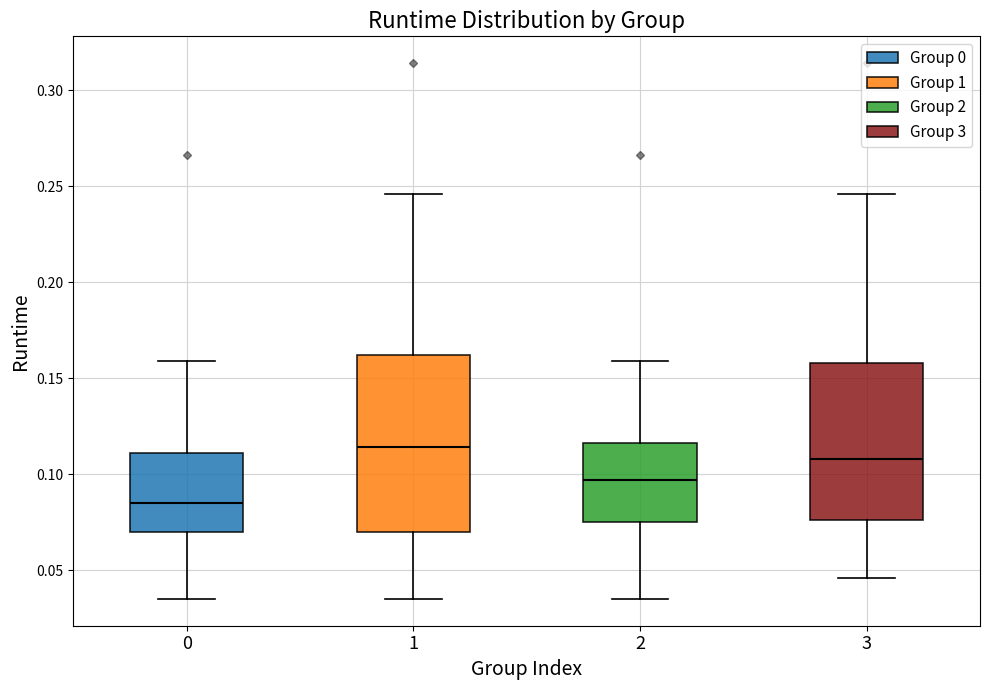

Reading left to right, transcribe this box plot: for each box, give where its median line is, the range the box spans, and where its two whiskers end, as read against the y-axis. The values are not printed on the chart, so give them approximately, as read against the axis.

0: median 0.085, box 0.070 to 0.110, whiskers 0.035 to 0.160
1: median 0.115, box 0.070 to 0.160, whiskers 0.035 to 0.245
2: median 0.095, box 0.075 to 0.115, whiskers 0.035 to 0.160
3: median 0.110, box 0.075 to 0.160, whiskers 0.045 to 0.245